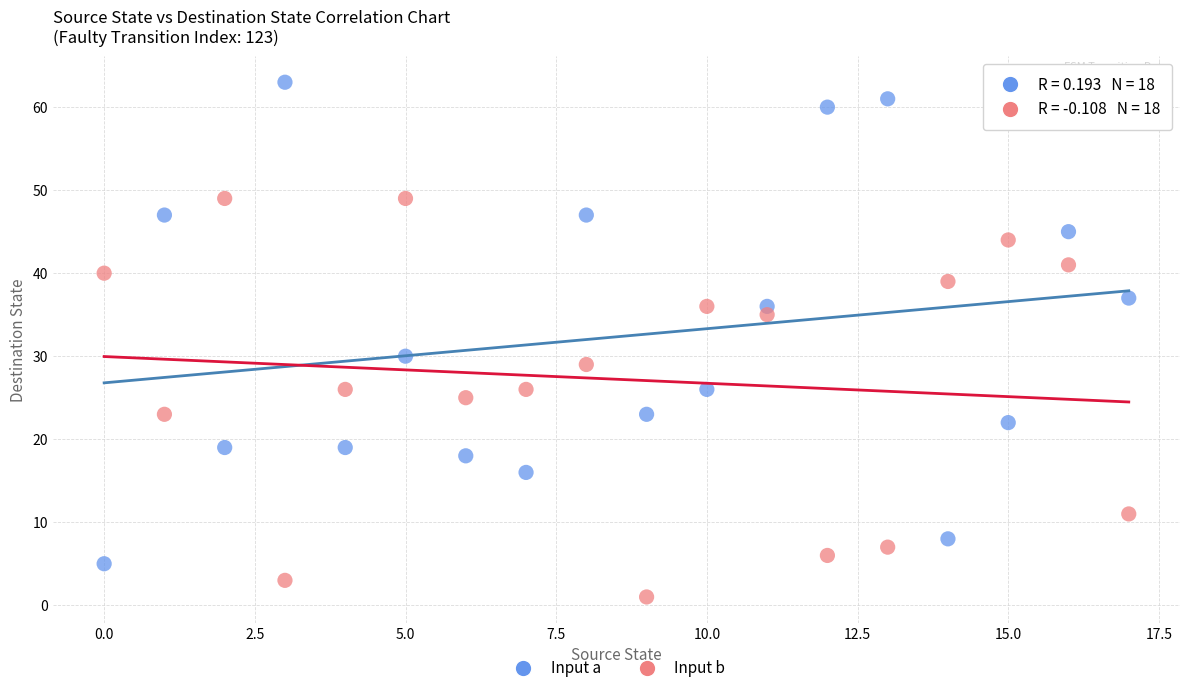

Across all series, what Y value is closest to 32?

30